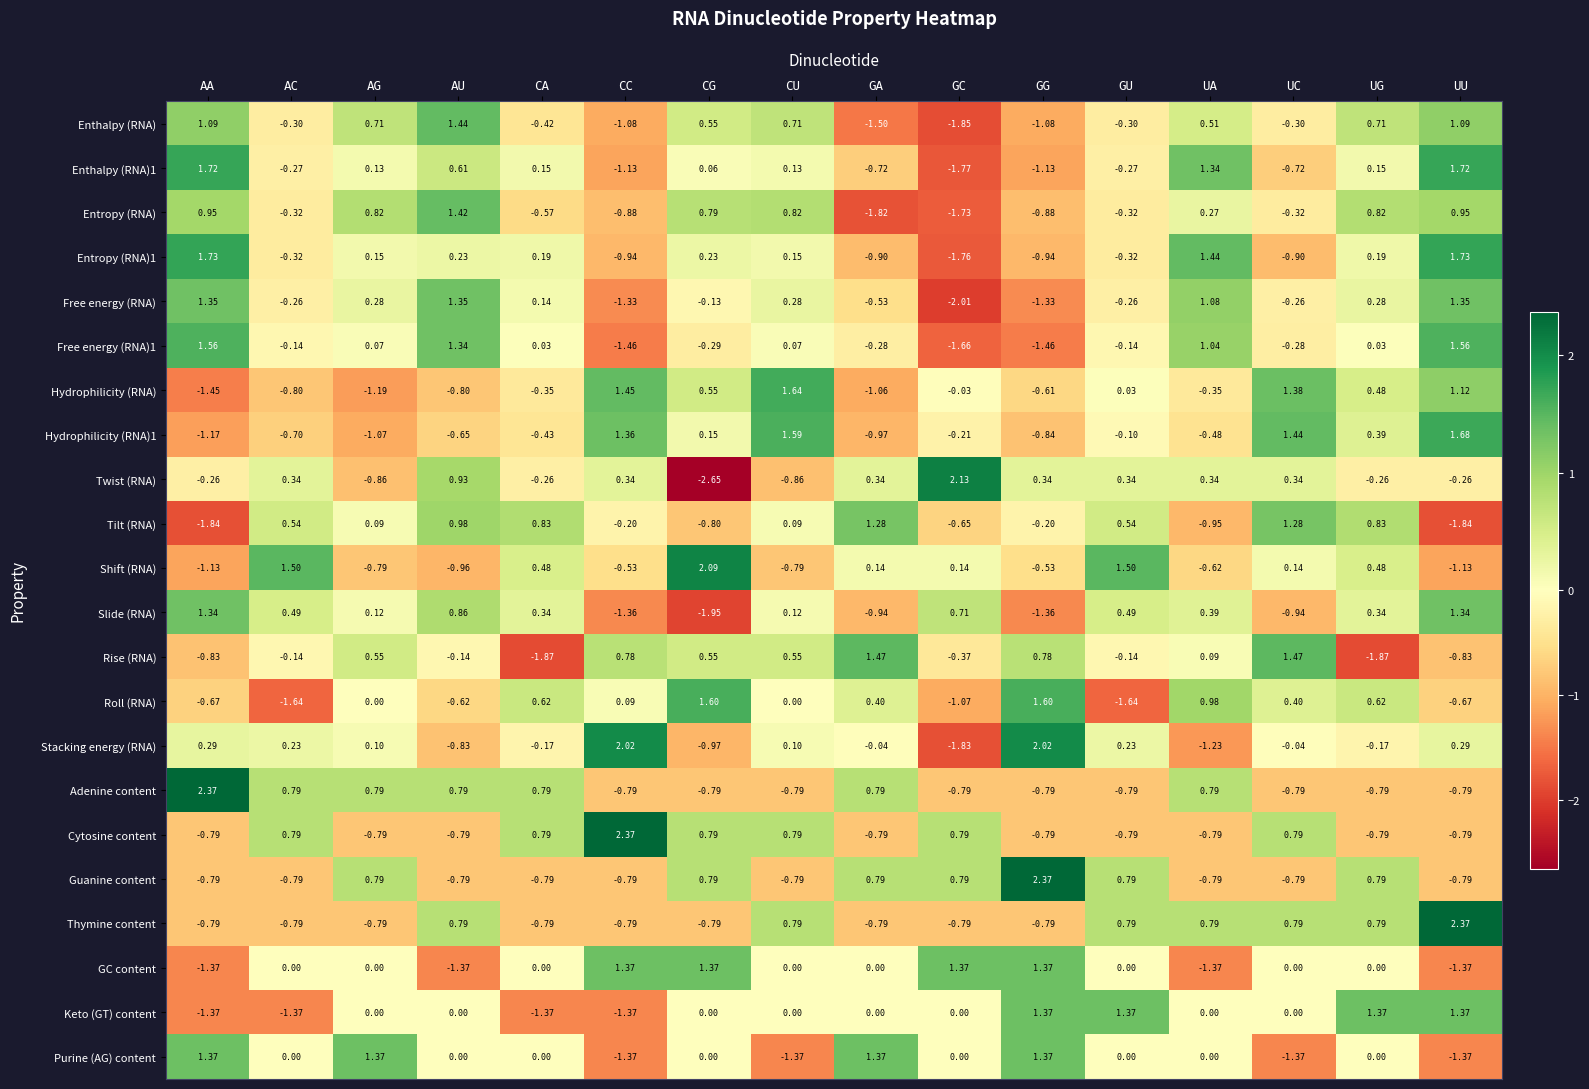

At which category is the sum across all series the highest?

UU